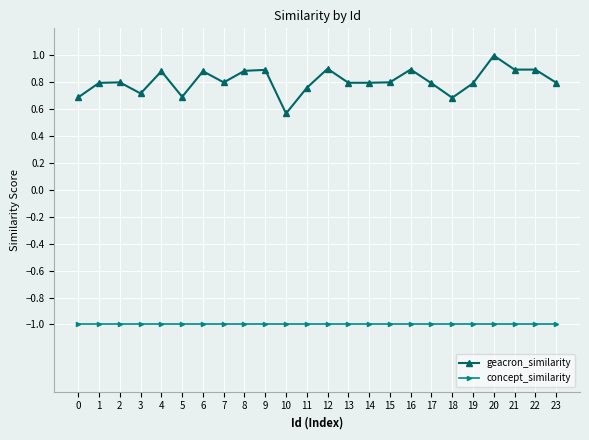

True or false: geacron_similarity and concept_similarity intersect in this chart.

False